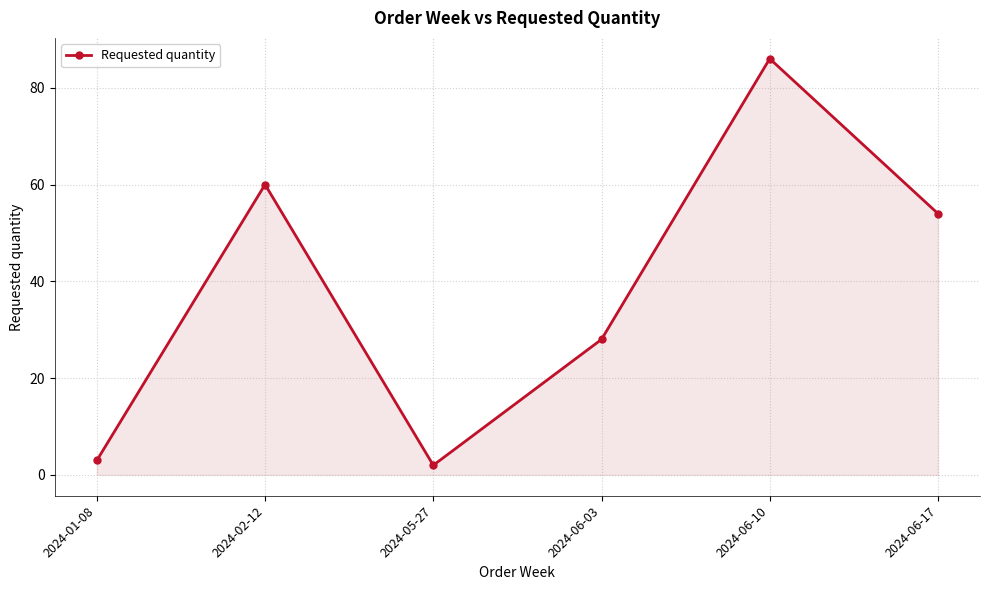

Rank the categories by value from highest to lowest.

2024-06-10, 2024-02-12, 2024-06-17, 2024-06-03, 2024-01-08, 2024-05-27